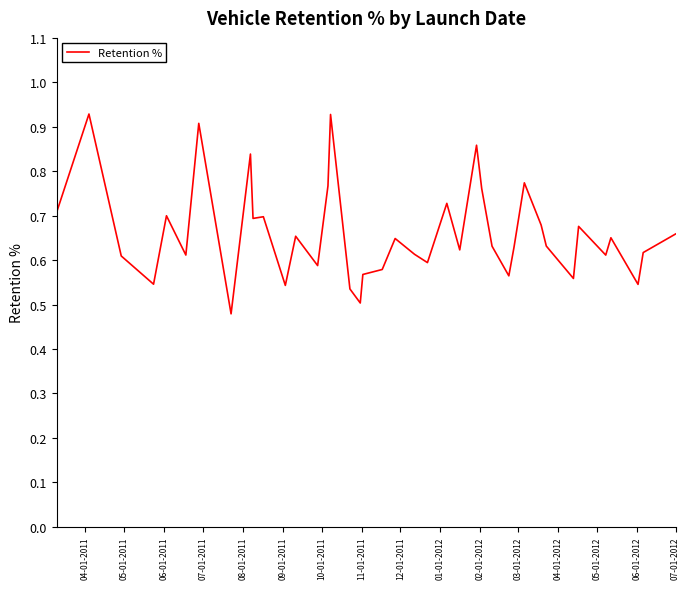

What is the difference between the maximum and minimum values?

0.4